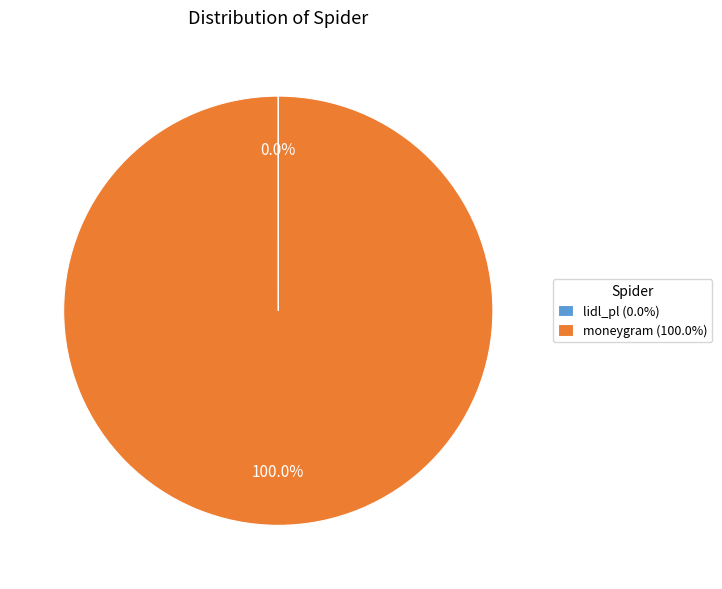

Is there a majority slice in this chart?

Yes